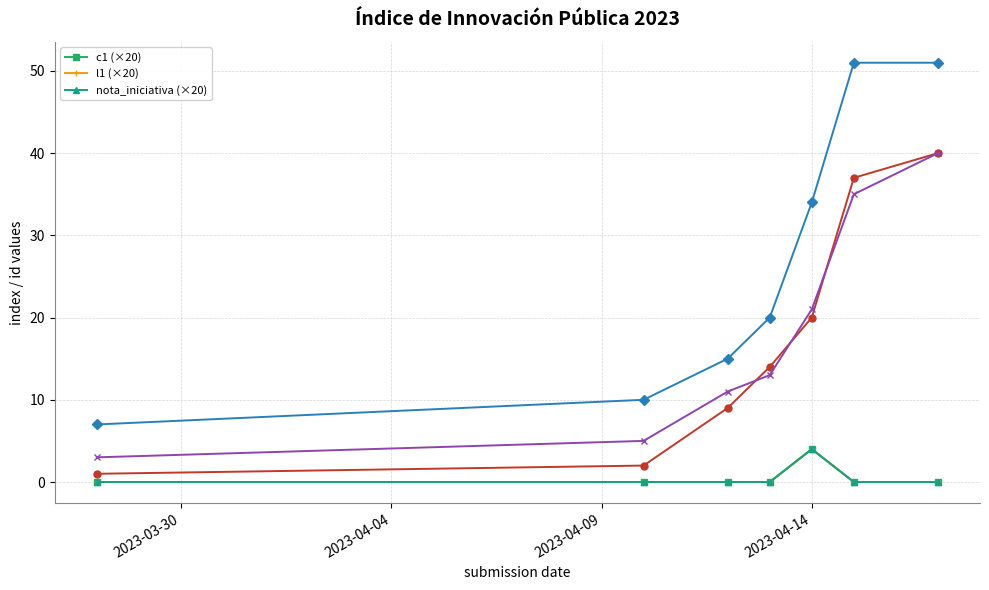

At which label is l1 (×20) closest to 2?

2023-03-30